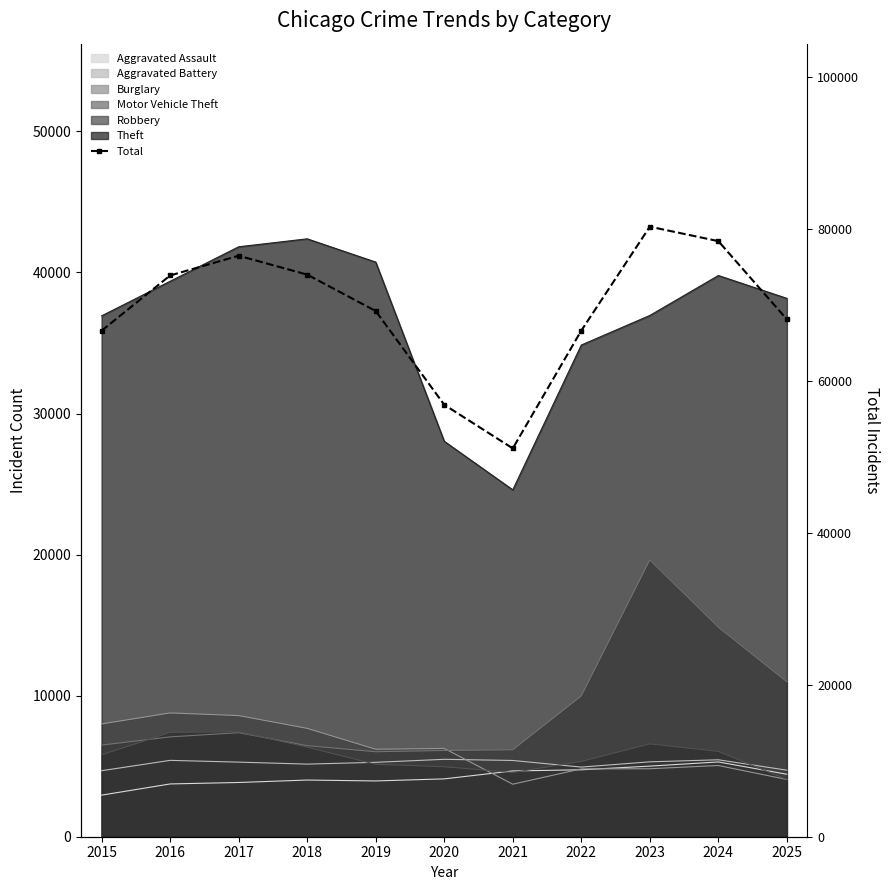

Where is the first local maximum?

2017